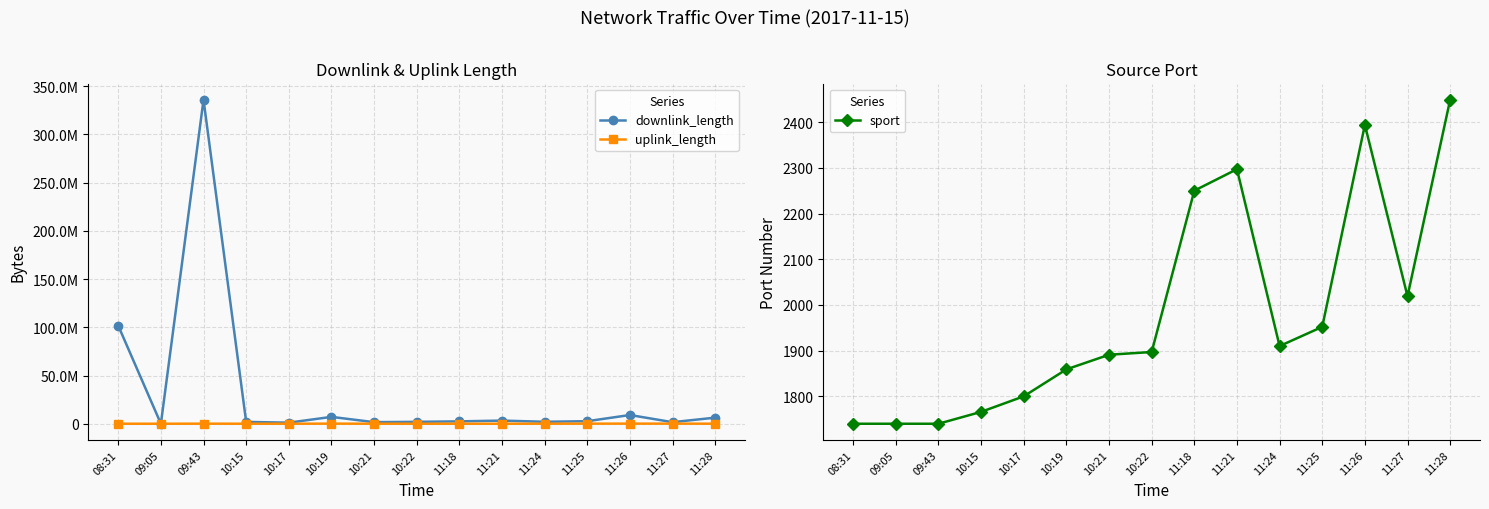

Which series has the widest spread of values?

downlink_length